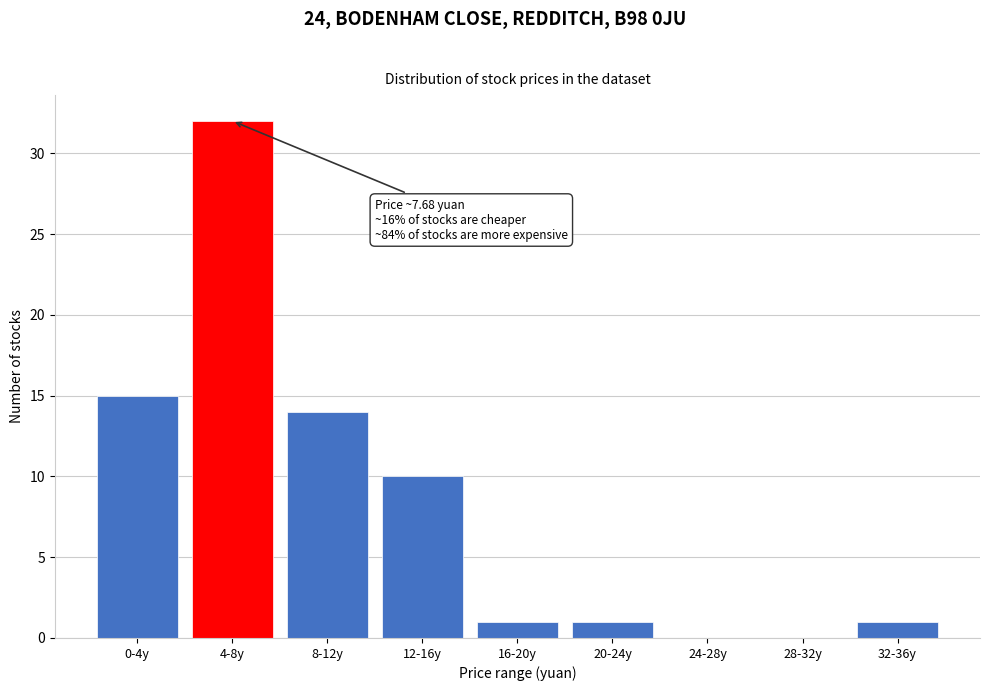

Reading left to right, extract all data points from this chart.

0-4y=15	4-8y=32	8-12y=14	12-16y=10	16-20y=1	20-24y=1	24-28y=0	28-32y=0	32-36y=1